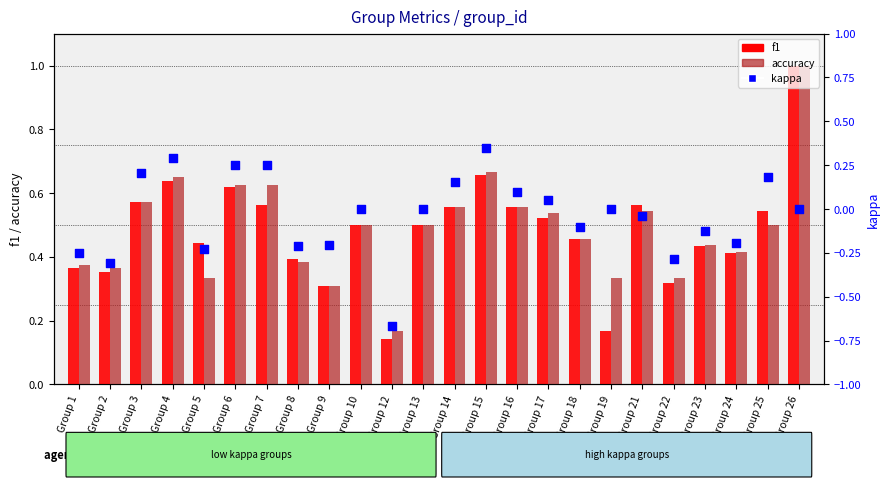

Which series has the largest total across all categories?

accuracy